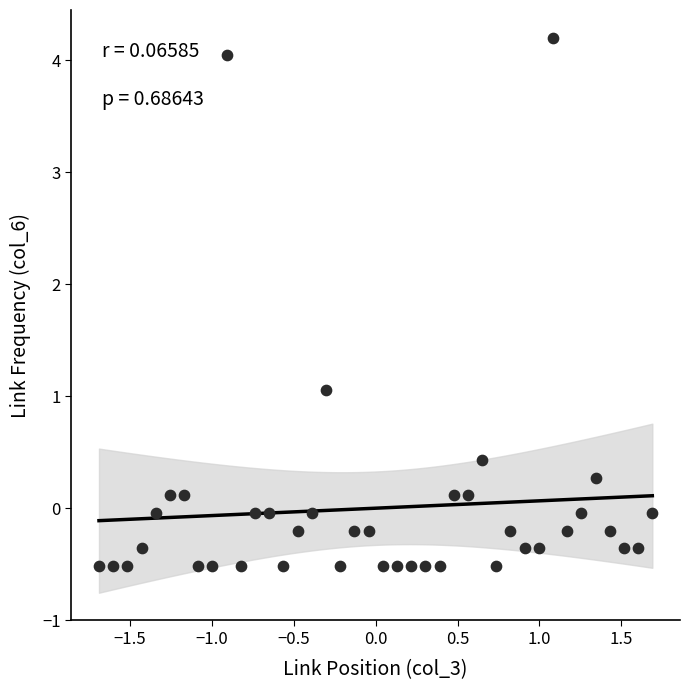

What is the range of Y values (max minus min)?

4.7